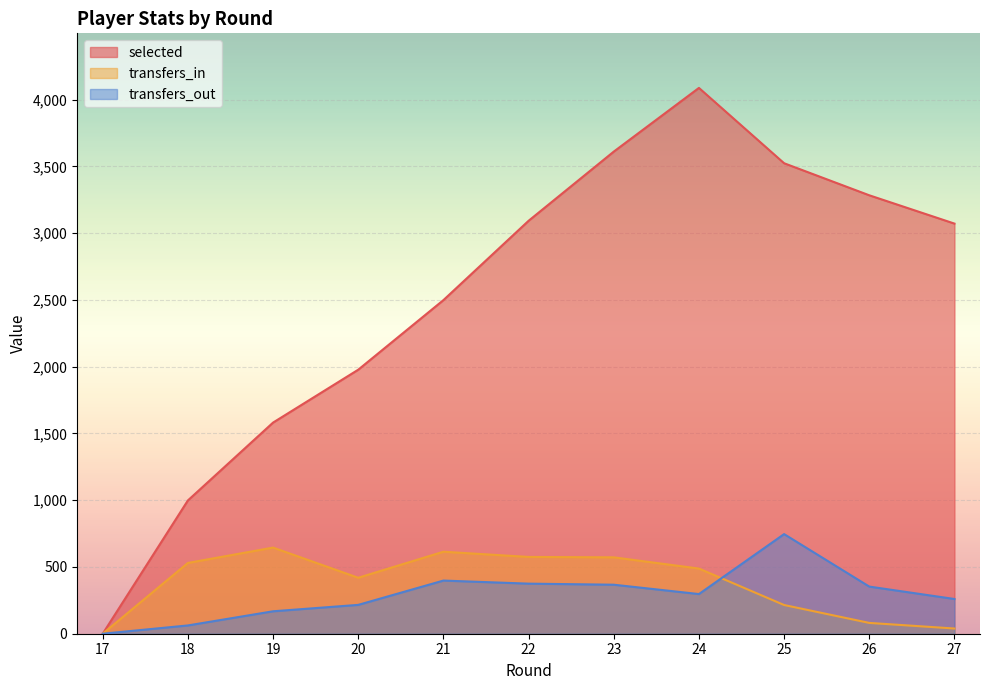

What is the difference between the maximum and minimum values in the selected series?

4087